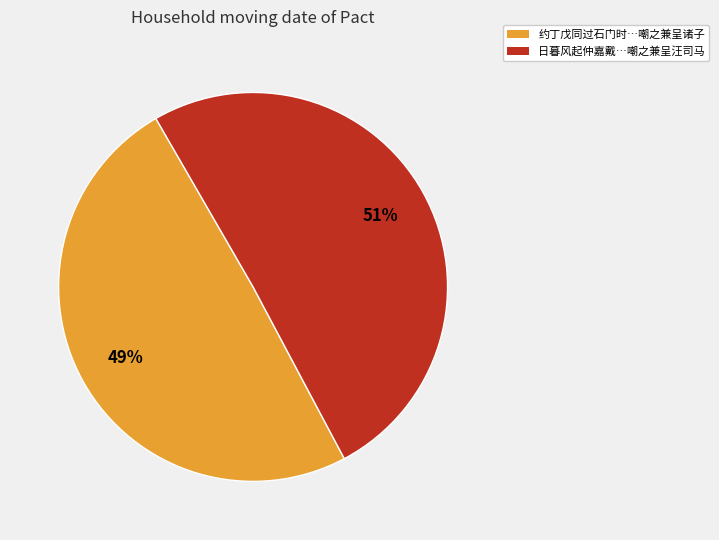

To the nearest percent, what percentage of the pie is 约丁戊同过石门时…嘲之兼呈诸子?

49%